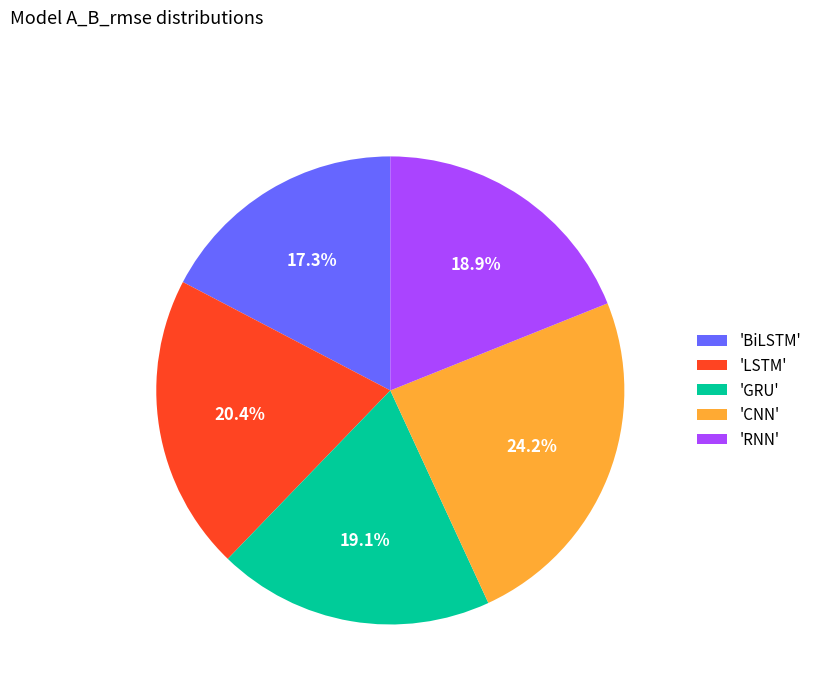

Approximately how many times larger is the value at 'LSTM' compared to 'BiLSTM'?

1.2